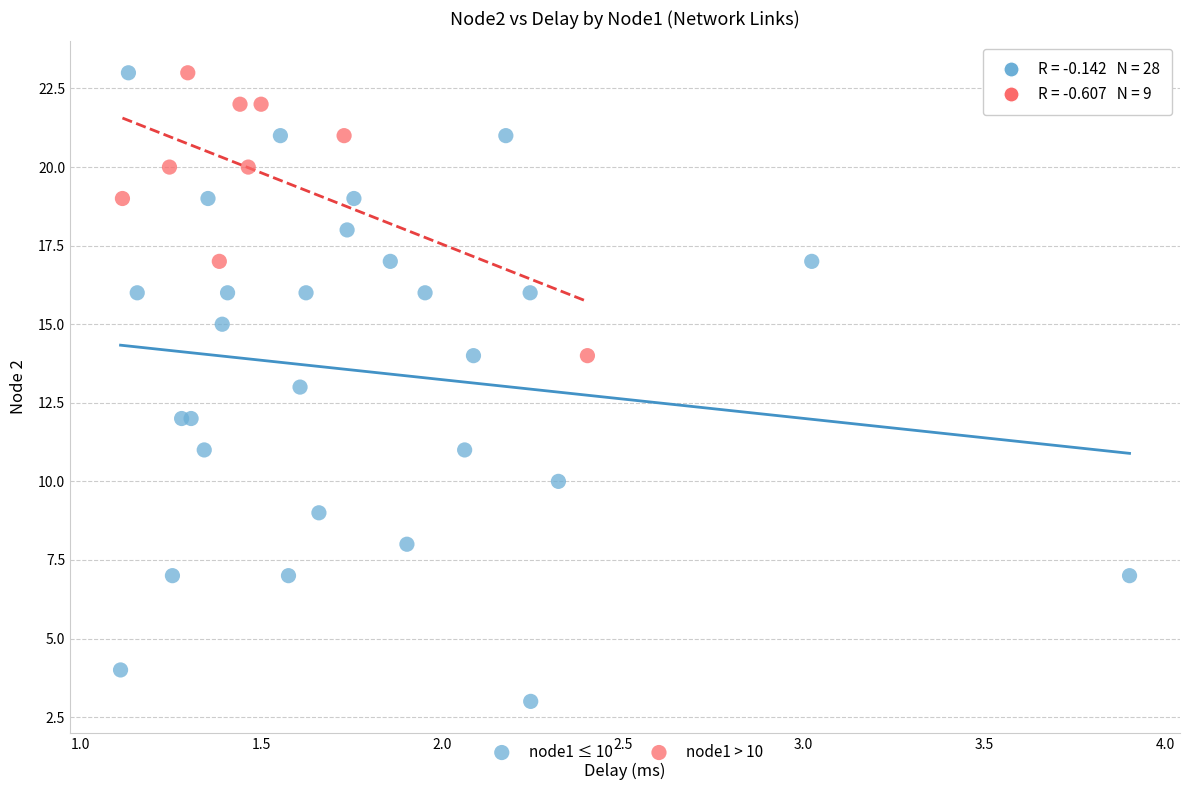

Which series reaches the minimum Y coordinate?

node1 ≤ 10